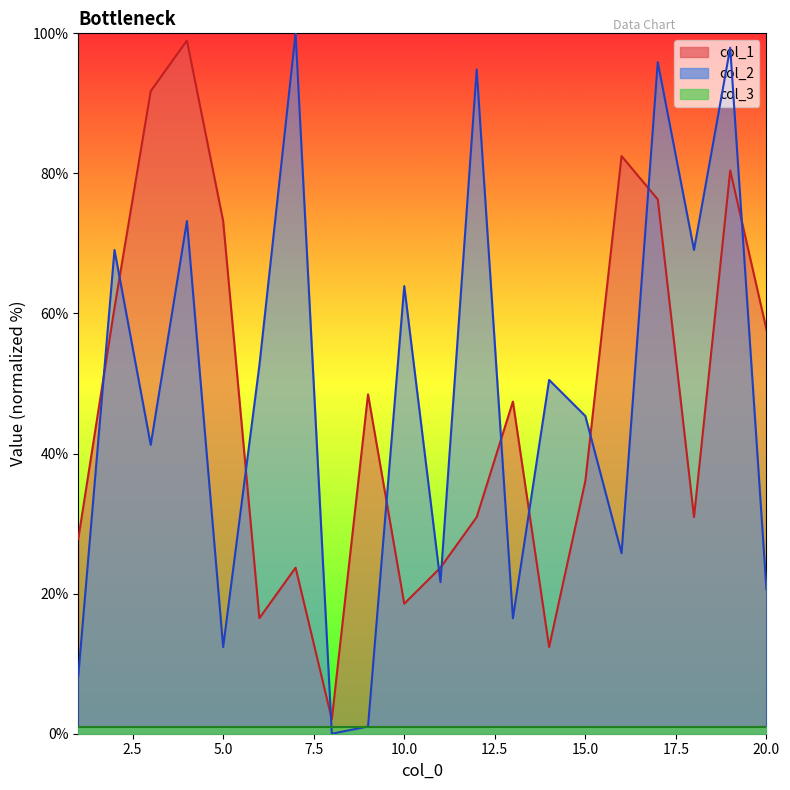

How many intersections are there between col_1 and col_2?

12